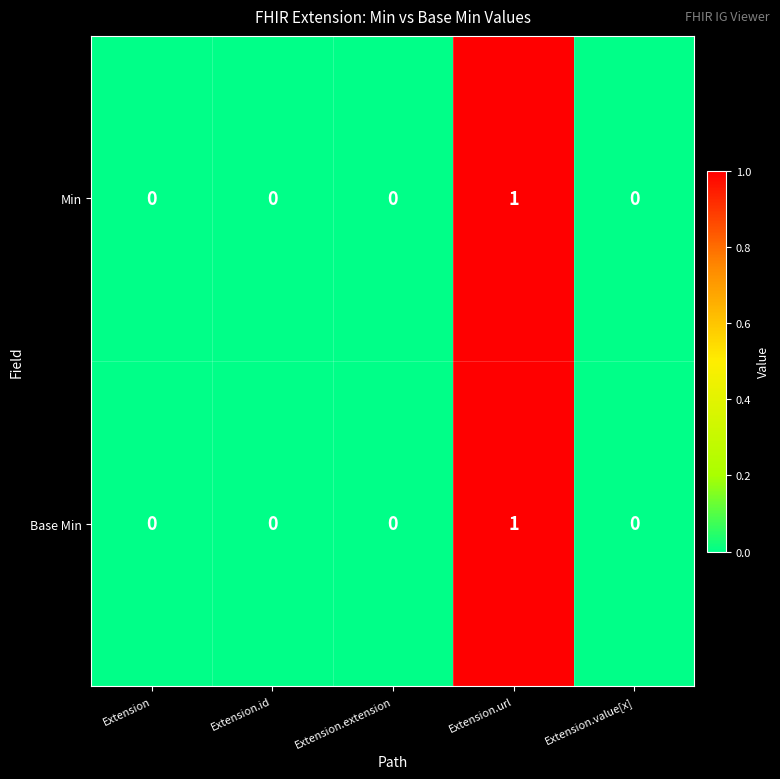

At which category is the sum across all series the highest?

Extension.url